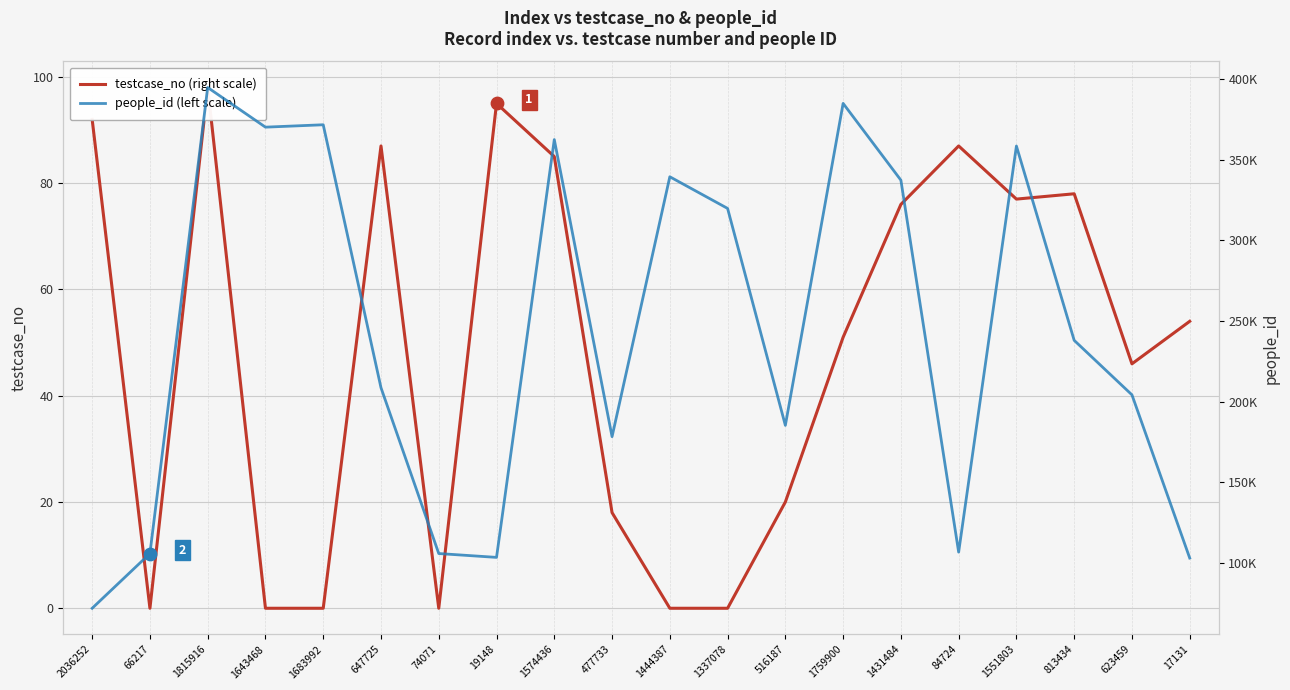

Is the value of testcase_no at 1431484 greater than the value of people_id at 1759900?

No